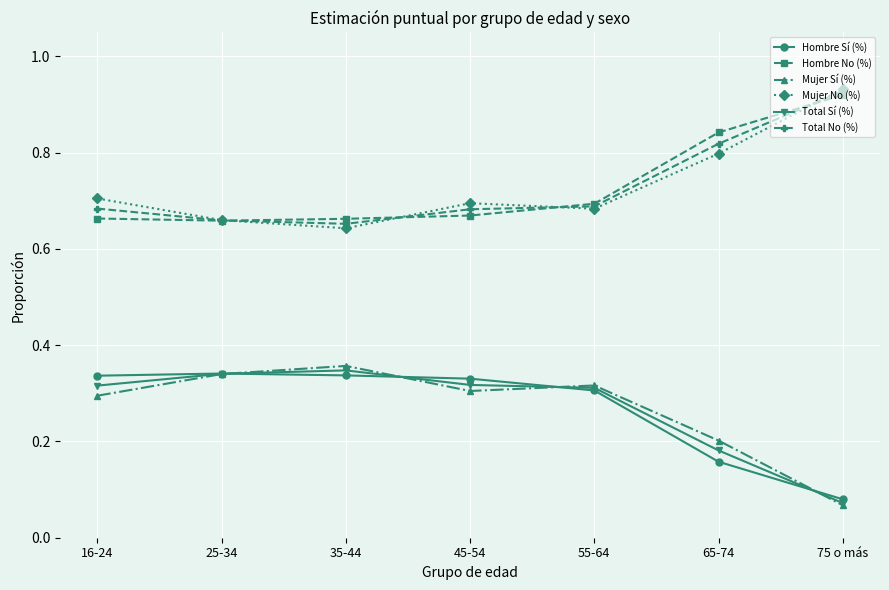

True or false: Hombre No (%) has more than 2 interior local peaks.

False